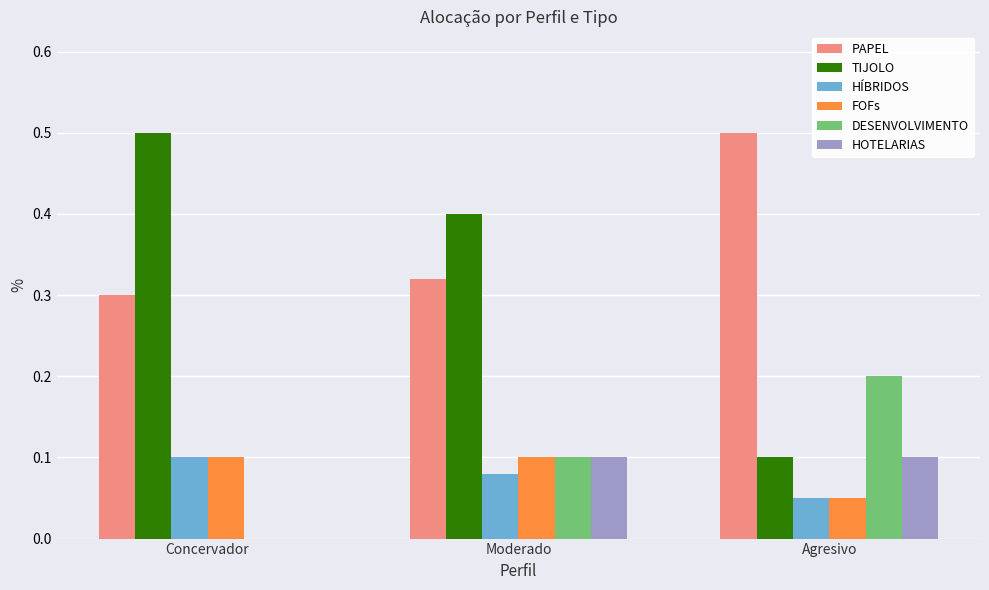

What is the sum of the PAPEL values at Concervador and Agresivo?

0.8